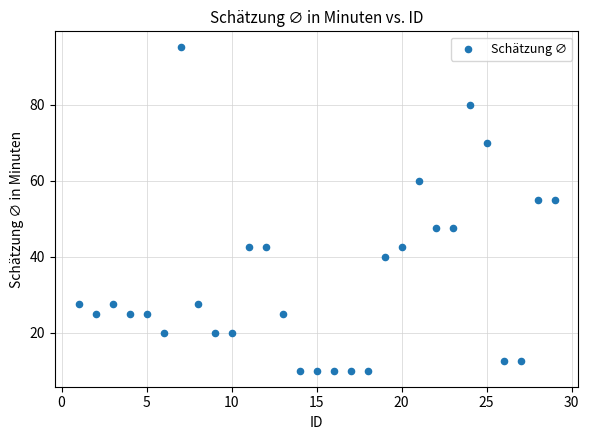

List the coordinates of all points as (Y, X) pairs, reading left to right.

(27.5, 1.0)  (25.0, 2.0)  (27.5, 3.0)  (25.0, 4.0)  (25.0, 5.0)  (20.0, 6.0)  (95.0, 7.0)  (27.5, 8.0)  (20.0, 9.0)  (20.0, 10.0)  (42.5, 11.0)  (42.5, 12.0)  (25.0, 13.0)  (10.0, 14.0)  (10.0, 15.0)  (10.0, 16.0)  (10.0, 17.0)  (10.0, 18.0)  (40.0, 19.0)  (42.5, 20.0)  (60.0, 21.0)  (47.5, 22.0)  (47.5, 23.0)  (80.0, 24.0)  (70.0, 25.0)  (12.5, 26.0)  (12.5, 27.0)  (55.0, 28.0)  (55.0, 29.0)